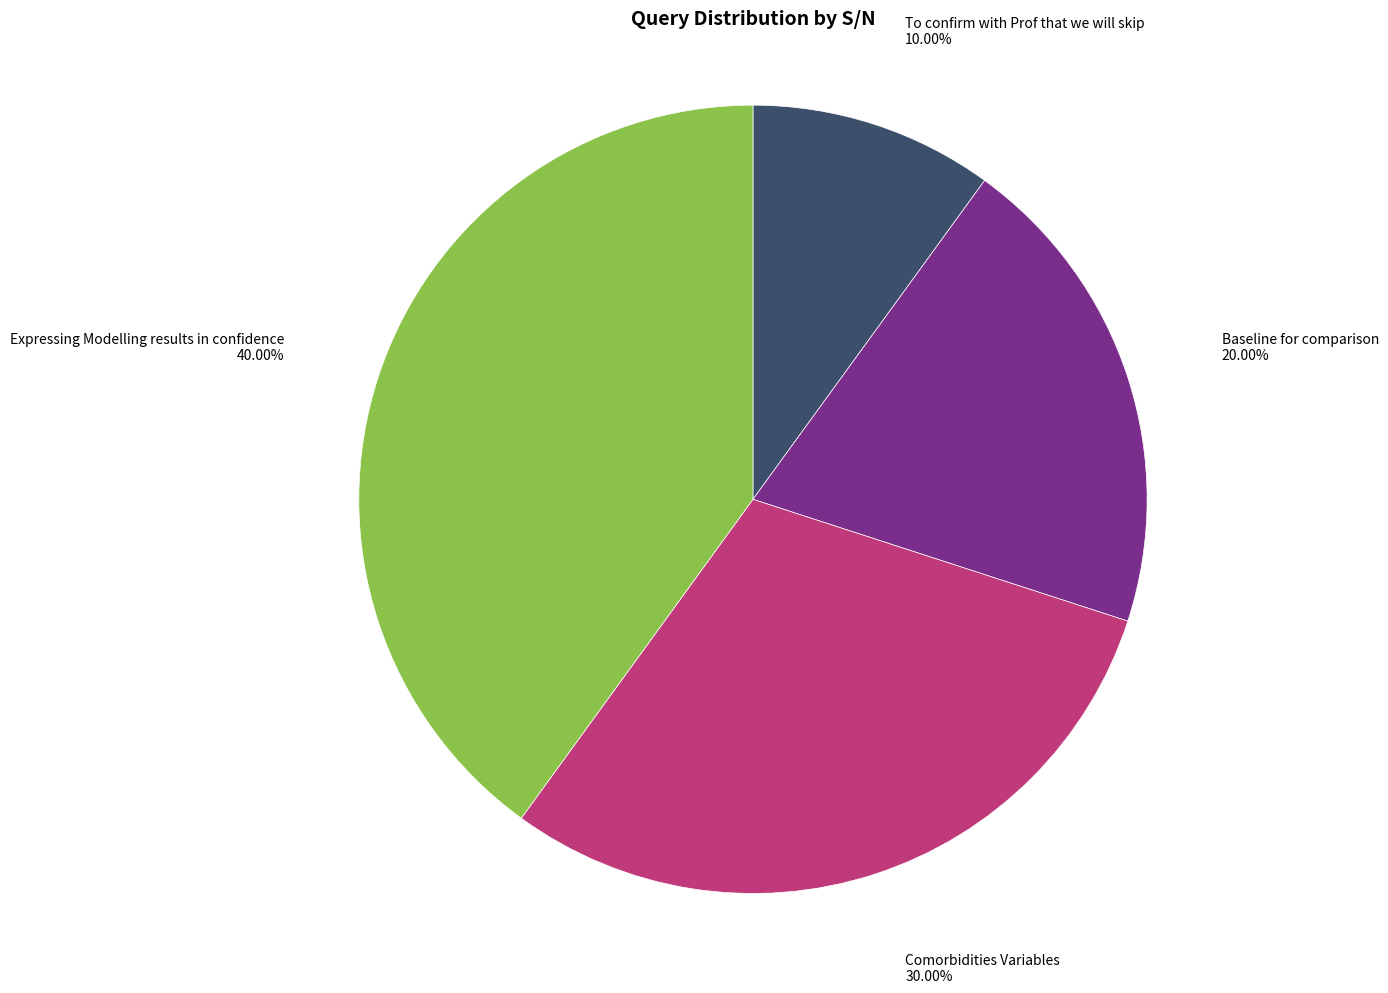

Approximately how many times larger is the value at Baseline for comparison compared to Expressing Modelling results in confidence?

0.5